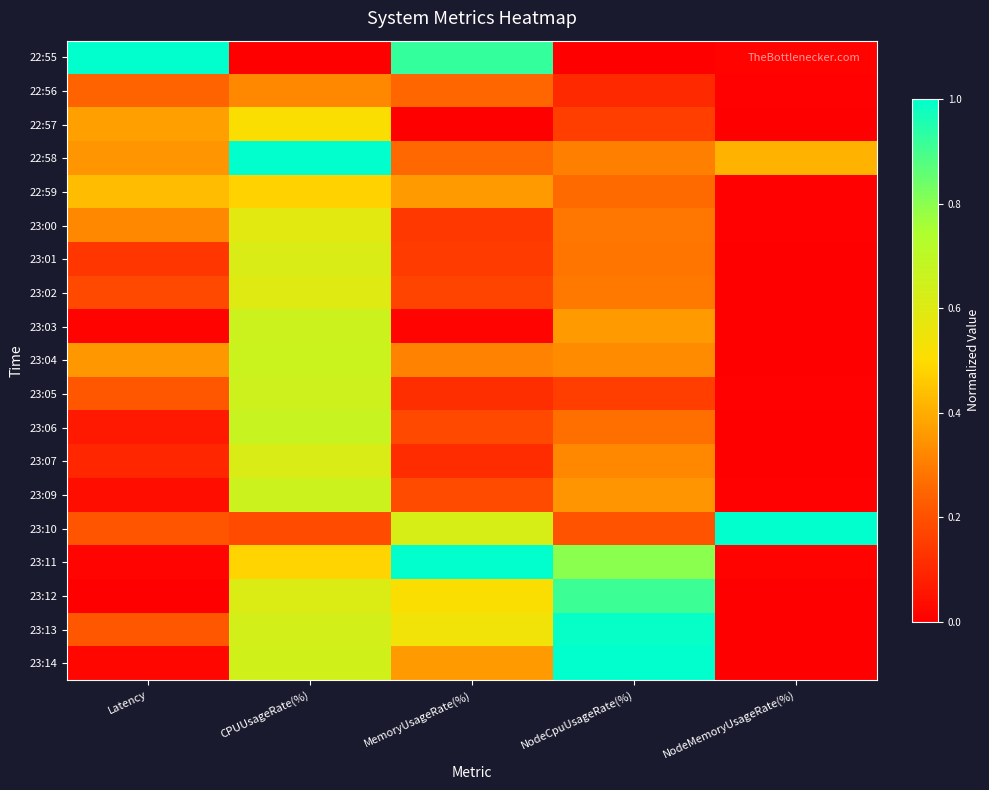

Count the number of data series in this chart.

19